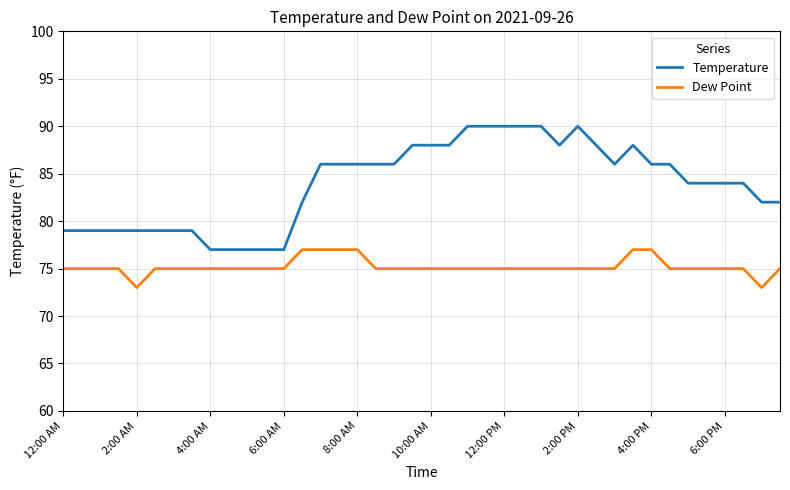

True or false: Temperature and Dew Point intersect in this chart.

False